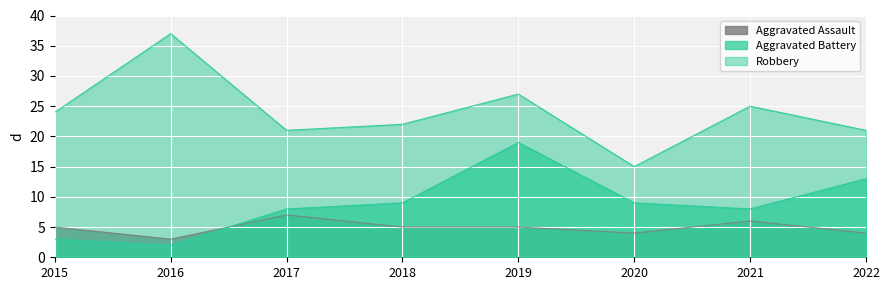

Count the number of data series in this chart.

3